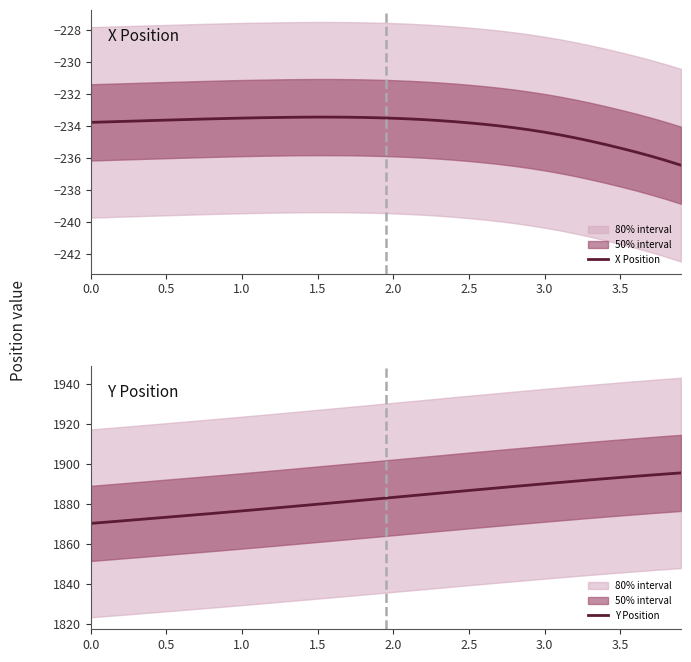

Is it true that X Position equals -233.5 at 1.0?

True